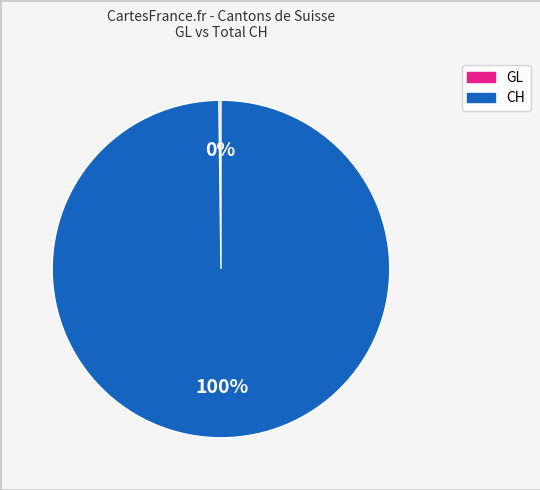

To the nearest percent, what portion does CH represent?

100%